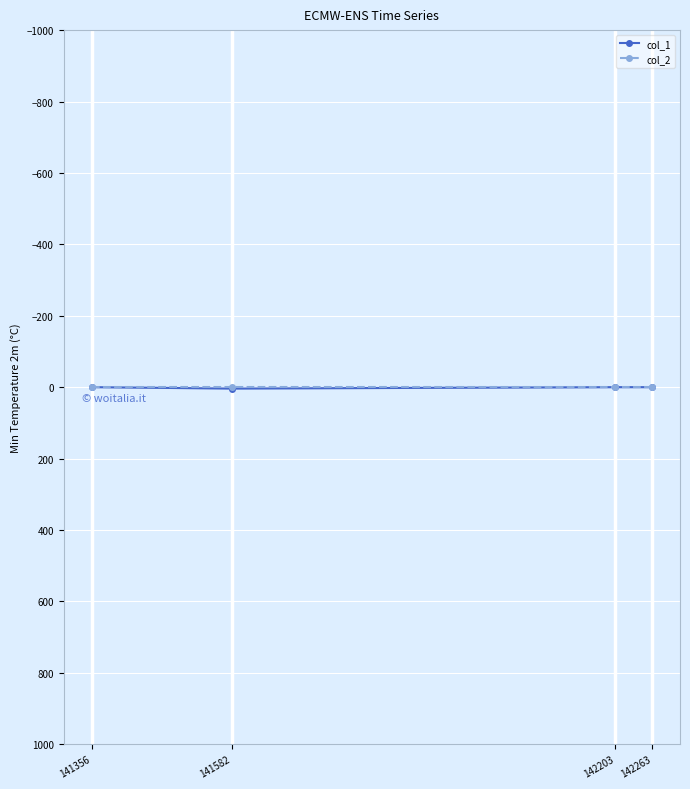

Is it true that col_1 equals -3 at 141356?

False